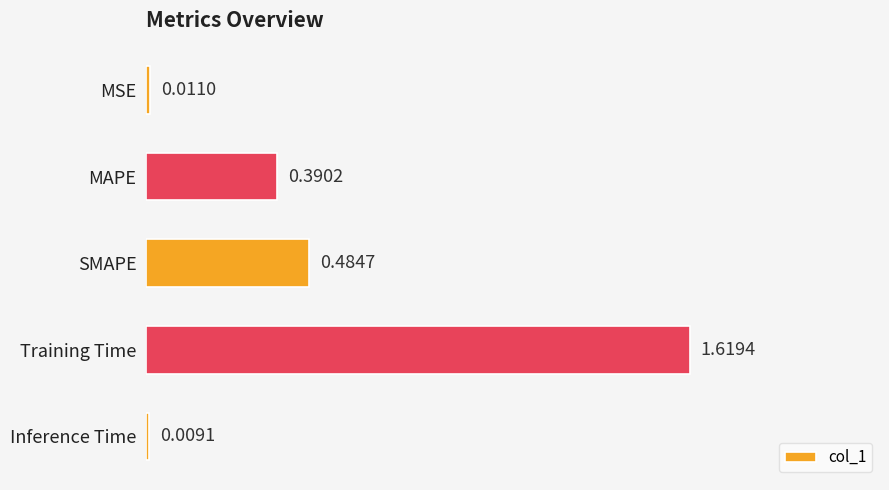

What is the label of the 3rd bar from the top?

SMAPE